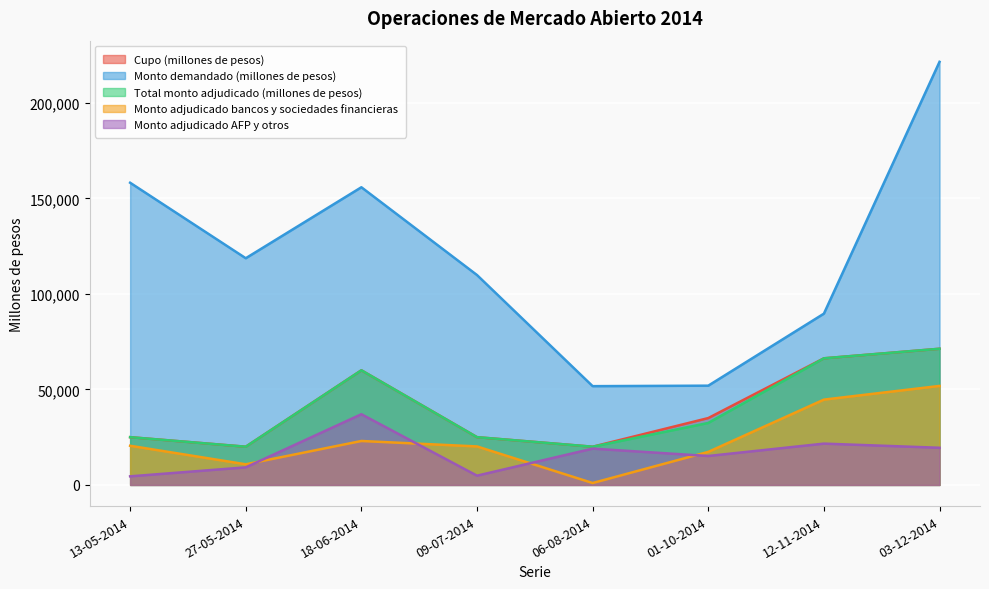

How many data points in Total monto adjudicado (millones de pesos) are less than 32450?

4